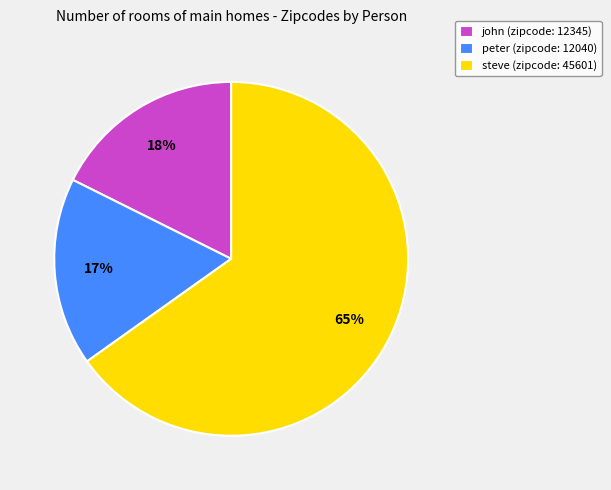

Does peter account for over 50% of the chart?

No